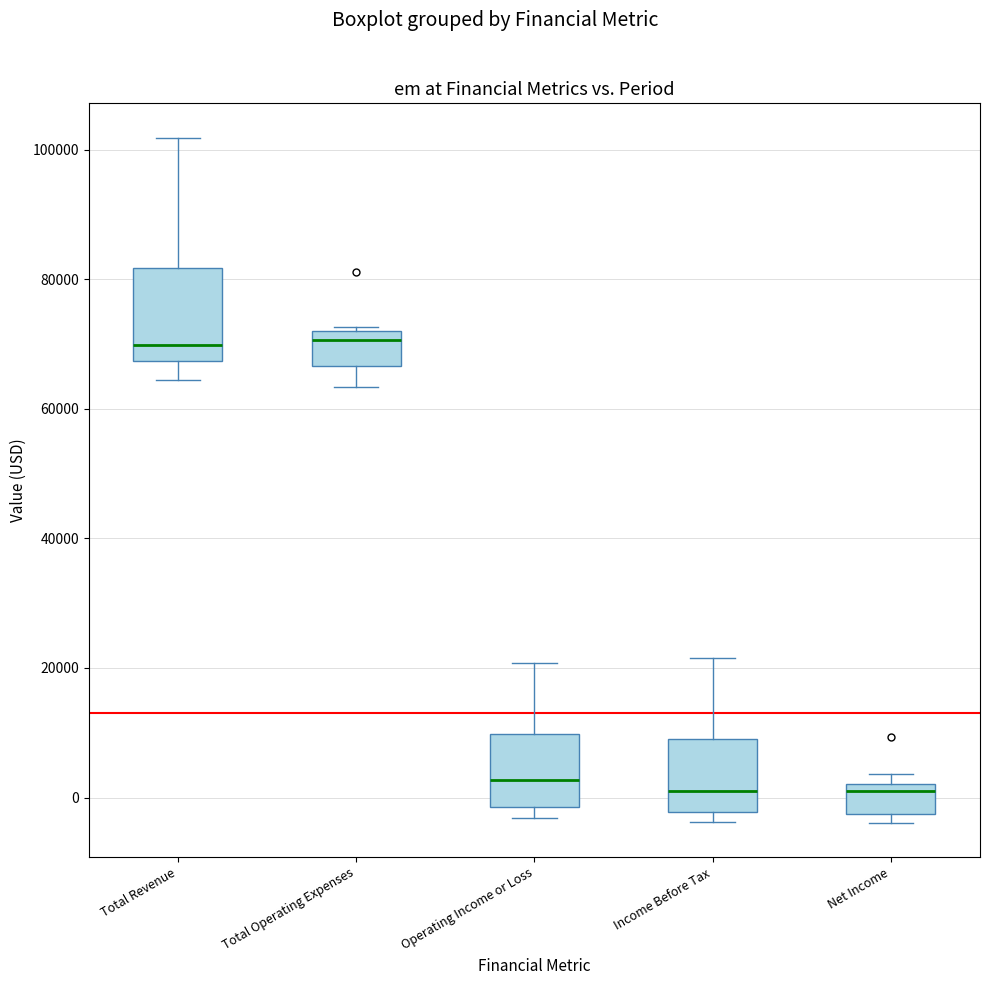

Where is the lower edge of the box for Income Before Tax on the y-axis? The values are not printed on the chart, so give them approximately, as read against the axis.

-2000